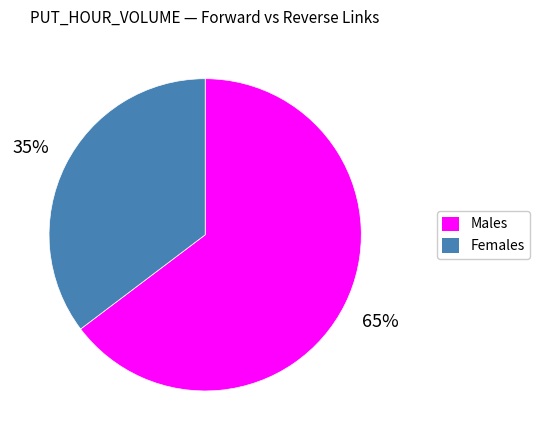

Count the number of slices in the pie.

2